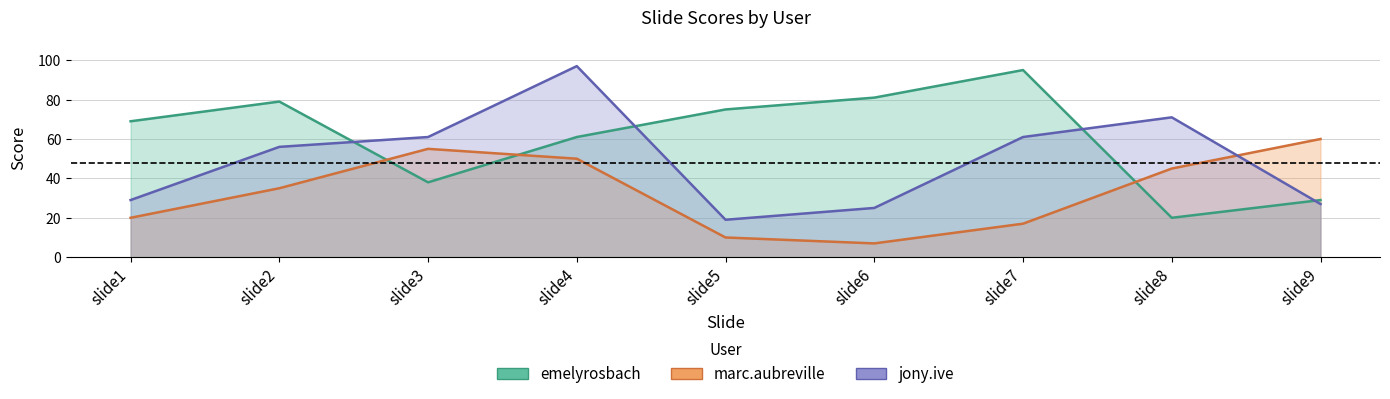

What is the smallest value displayed?

7